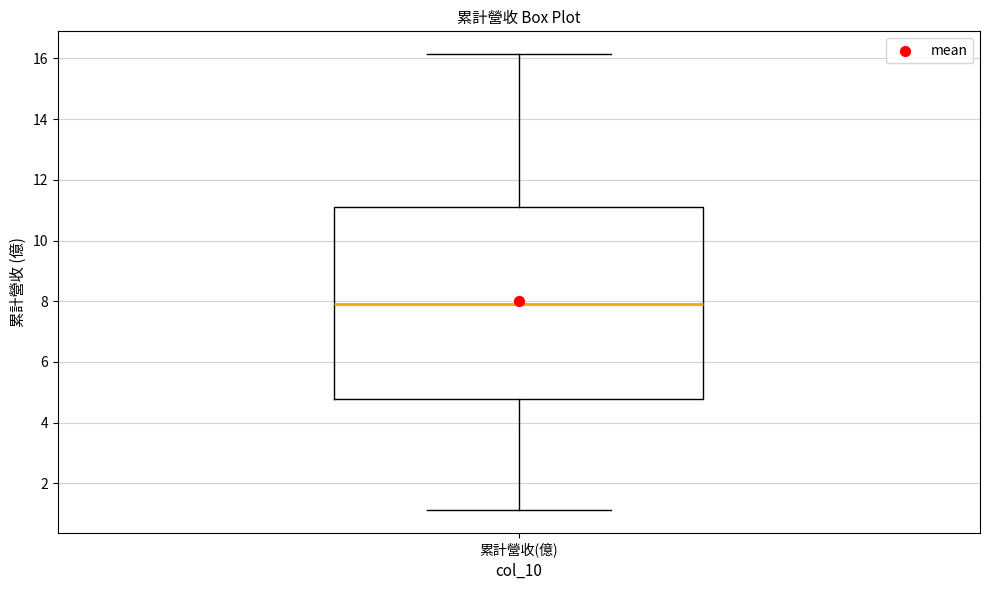

Where is the upper edge of the box for 累計營收(億) on the y-axis? The values are not printed on the chart, so give them approximately, as read against the axis.

11.2